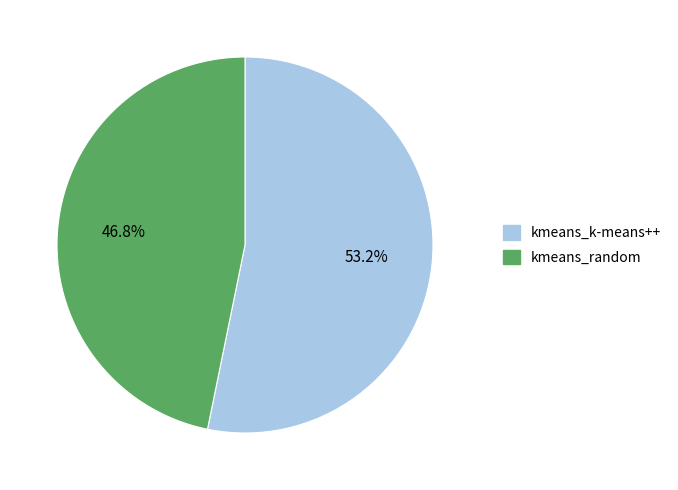

To the nearest percent, what is the difference between the largest and smallest slice percentages?

6%